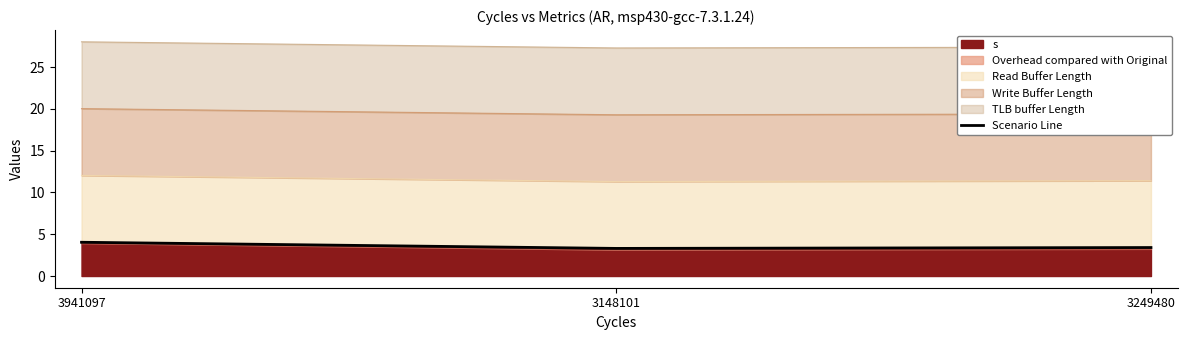

Reading left to right, what are all the values shown in this chart?

4.0	3.3	3.4